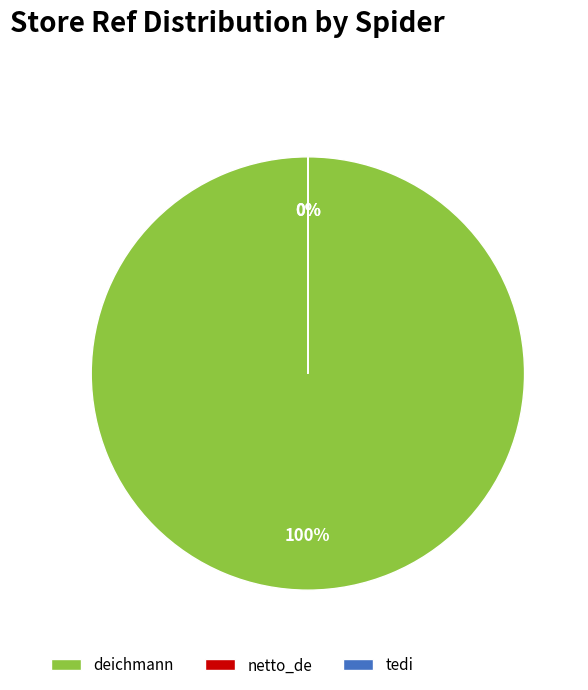

What is the largest slice in the pie chart?

deichmann